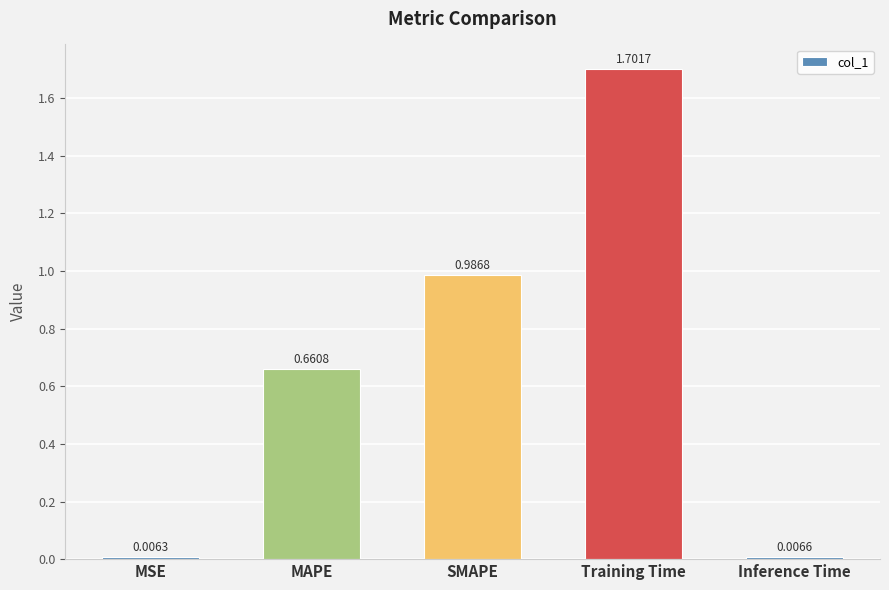

What is the sum of the values at SMAPE and Training Time?

2.7